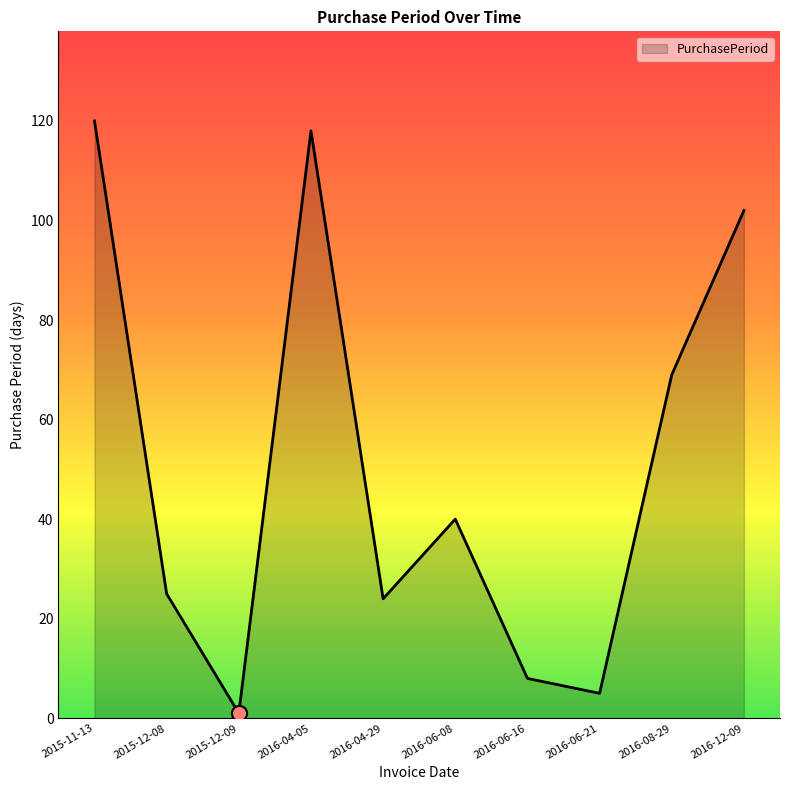

Approximately how many times larger is the value at 2016-04-29 compared to 2015-12-08?

1.0